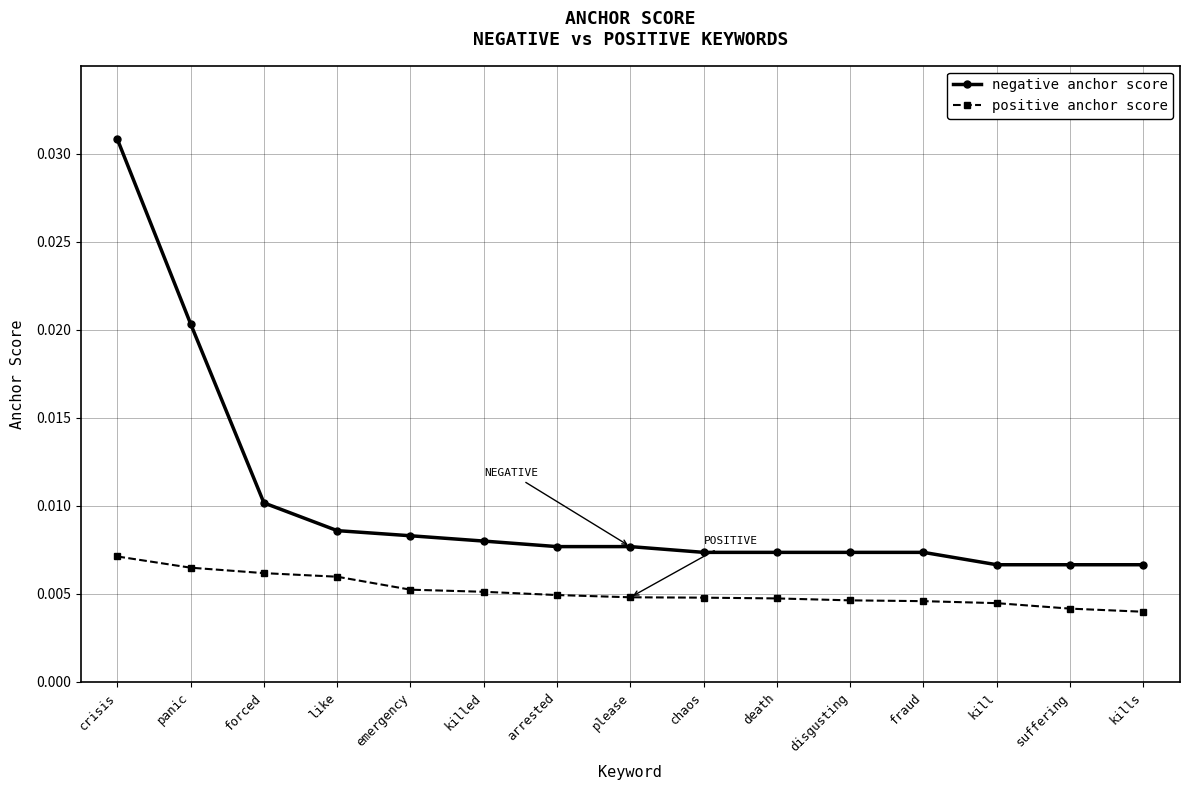

List the series in order of their overall mean, highest first.

negative anchor score, positive anchor score